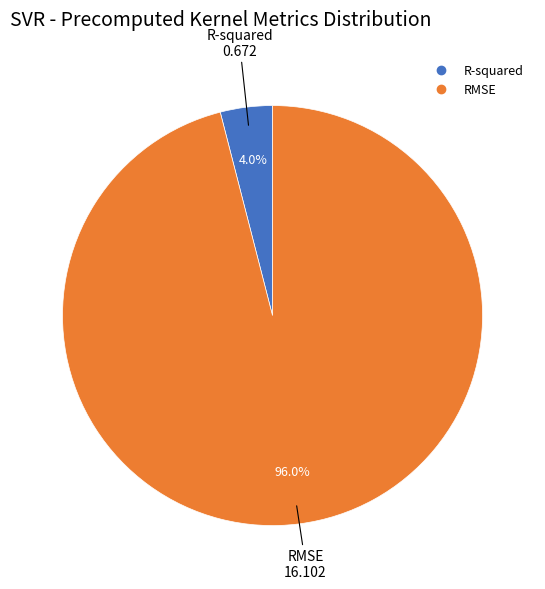

Count the number of slices in the pie.

2